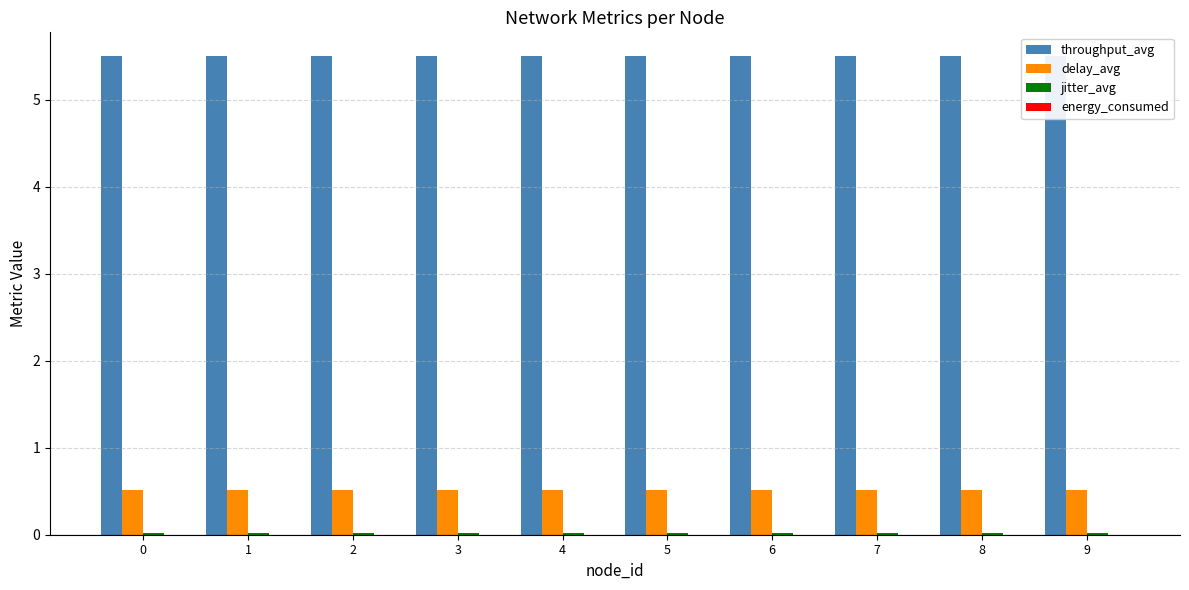

Which series has the largest range (max minus min)?

throughput_avg